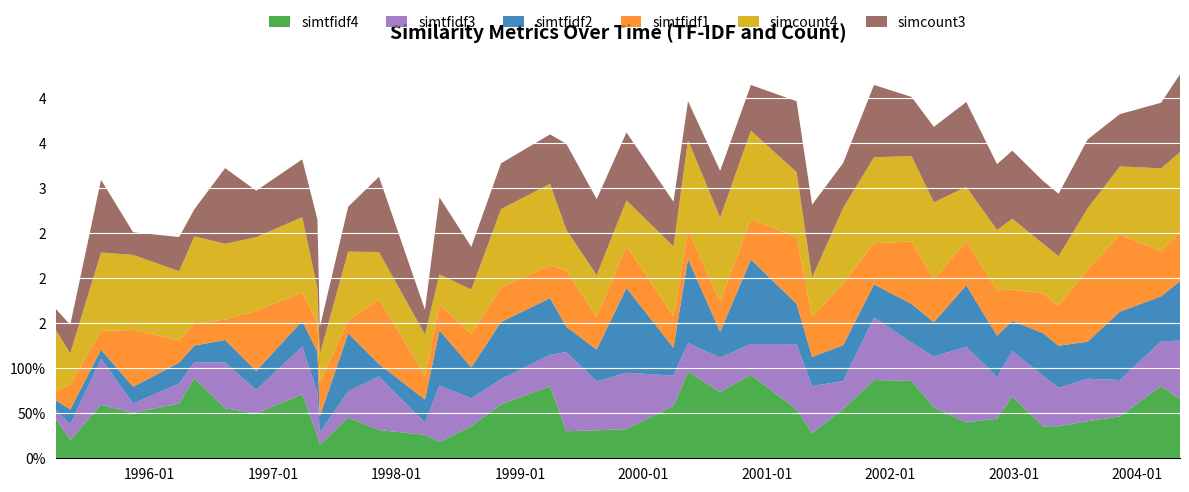

Reading right to left, what are all the values shown in this chart?

simtfidf4: 0.7	0.8	0.5	0.4	0.4	0.4	0.7	0.4	0.4	0.6	0.9	0.9	0.5	0.3	0.5	0.9	0.7	1.0	0.6	0.3	0.3	0.3	0.8	0.6	0.4	0.2	0.3	0.3	0.5	0.2	0.3	0.7	0.5	0.6	0.9	0.6	0.5	0.6	0.2	0.4
simtfidf3: 0.7	0.5	0.4	0.5	0.4	0.6	0.5	0.5	0.8	0.6	0.4	0.7	0.3	0.5	0.7	0.3	0.4	0.3	0.3	0.6	0.5	0.9	0.3	0.3	0.3	0.6	0.1	0.6	0.3	0.1	0.5	0.5	0.3	0.5	0.2	0.2	0.1	0.5	0.2	0.1
simtfidf2: 0.7	0.5	0.8	0.4	0.5	0.5	0.3	0.5	0.7	0.4	0.4	0.4	0.4	0.3	0.4	0.9	0.3	0.9	0.3	0.9	0.4	0.3	0.6	0.6	0.3	0.6	0.3	0.1	0.6	0.2	0.5	0.3	0.2	0.2	0.2	0.2	0.2	0.1	0.2	0.1
simtfidf1: 0.5	0.5	0.9	0.8	0.4	0.4	0.3	0.5	0.5	0.5	0.7	0.5	0.7	0.4	0.7	0.4	0.3	0.3	0.4	0.5	0.4	0.6	0.4	0.4	0.4	0.3	0.3	0.7	0.1	0.4	0.3	0.3	0.7	0.2	0.2	0.3	0.6	0.2	0.3	0.1
simcount4: 0.9	0.9	0.8	0.7	0.6	0.6	0.8	0.7	0.6	0.9	0.9	1.0	0.8	0.4	0.7	1.0	0.9	1.0	0.8	0.5	0.5	0.5	0.9	0.9	0.5	0.3	0.5	0.5	0.8	0.3	0.4	0.8	0.8	0.8	1.0	0.8	0.8	0.9	0.3	0.7
simcount3: 0.9	0.7	0.6	0.8	0.7	0.7	0.8	0.7	0.9	0.8	0.7	0.8	0.5	0.8	0.8	0.5	0.5	0.4	0.5	0.8	0.8	1.0	0.5	0.5	0.5	0.9	0.3	0.8	0.5	0.3	0.8	0.6	0.5	0.8	0.3	0.4	0.3	0.8	0.3	0.2